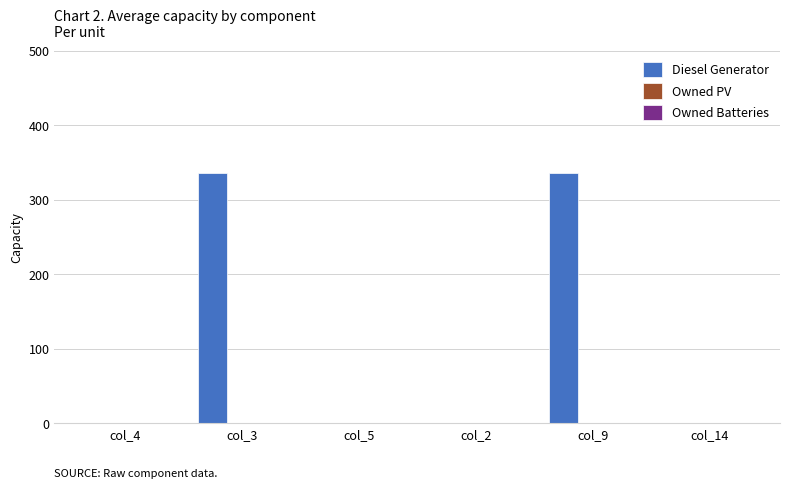

Reading right to left, transcribe all the data shown in this chart.

col_14=0	col_9=336	col_2=0	col_5=0	col_3=336	col_4=0